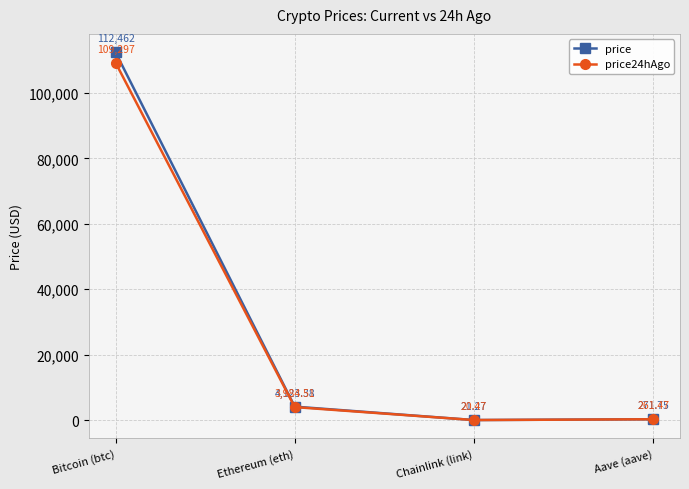

In price24hAgo, how many points are lower than both neighbors (excluding endpoints)?

1